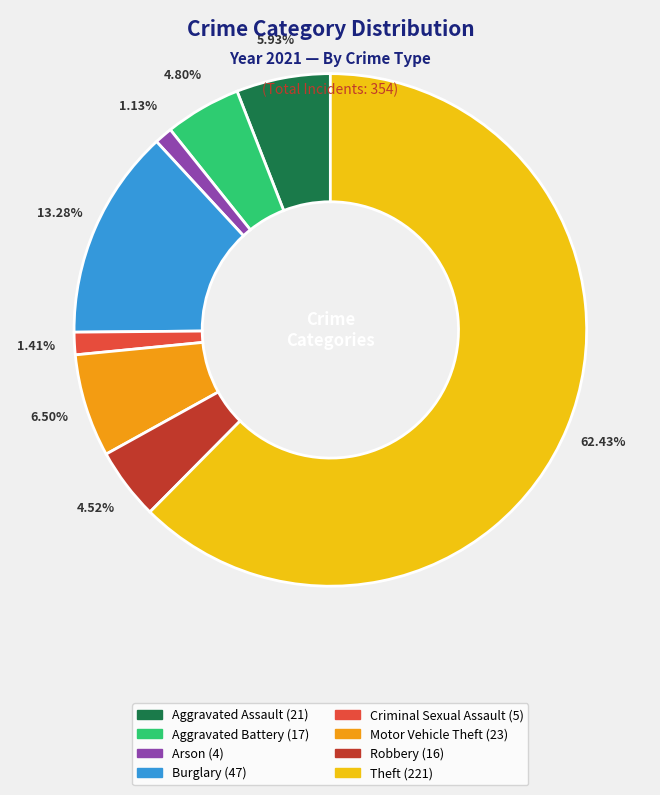

Does any single category account for the majority?

Yes